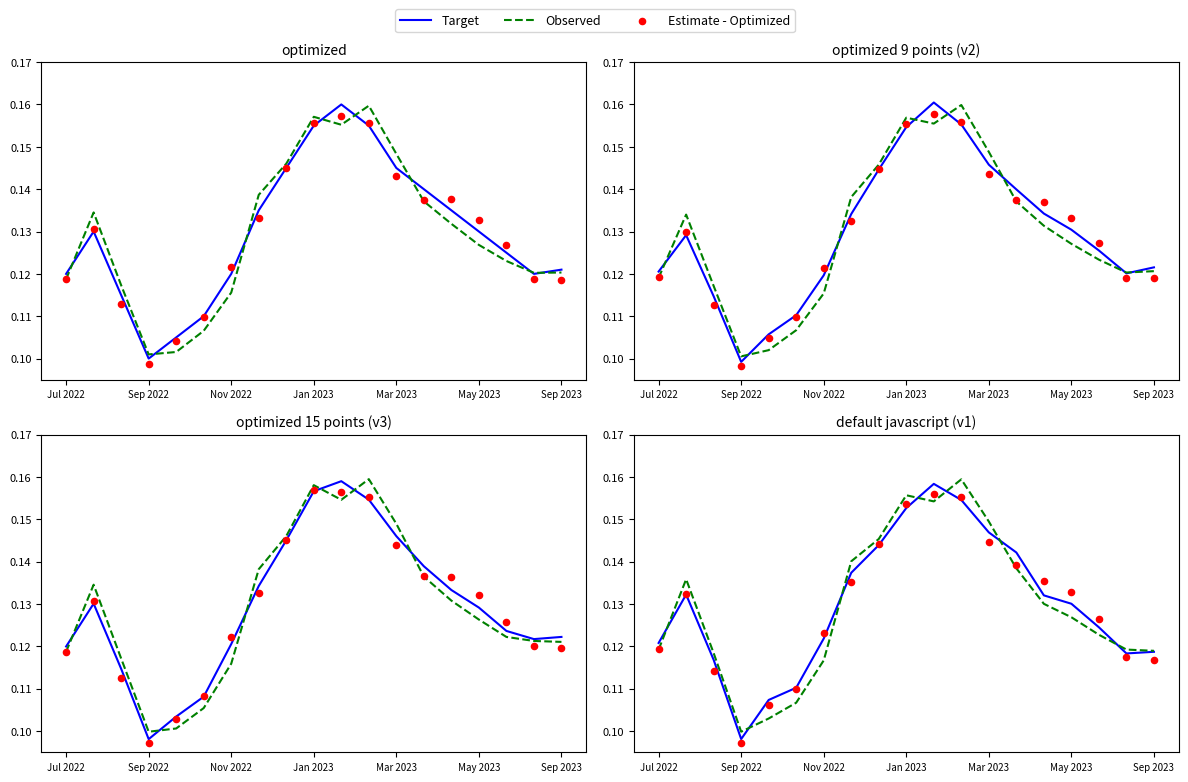

What are all the series names shown in the legend?

Target, Observed, Estimate - Optimized